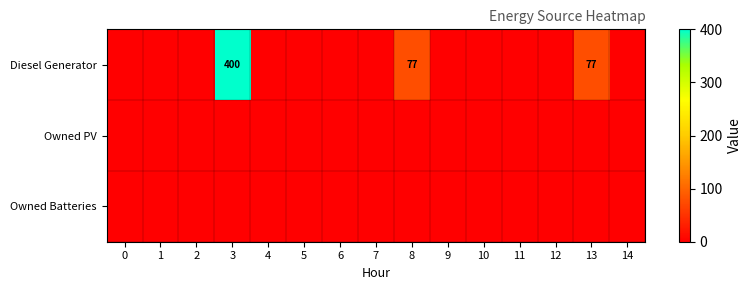

Which category has the highest value across all series?

3